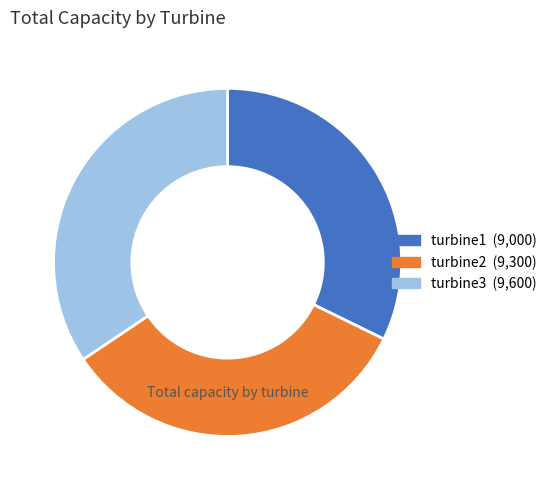

Is there a majority slice in this chart?

No